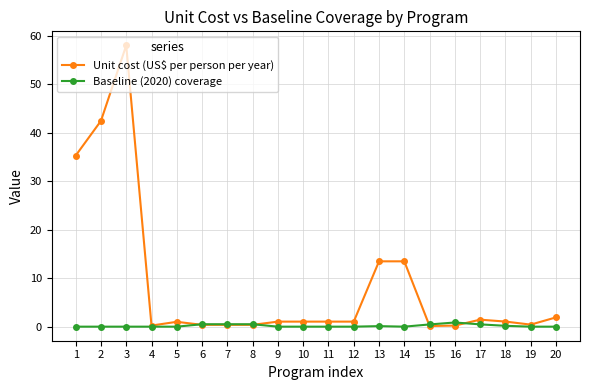

What is the difference between the maximum and second lowest values in the Baseline (2020) coverage series?

0.9